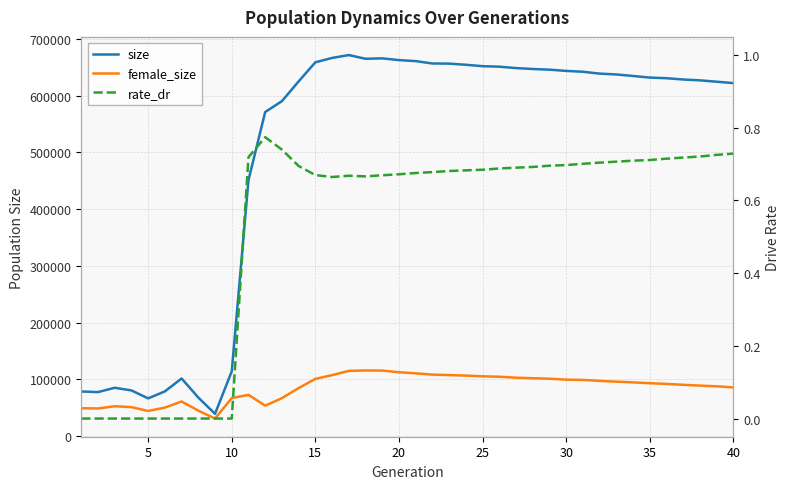

How many lines are shown in the chart?

3